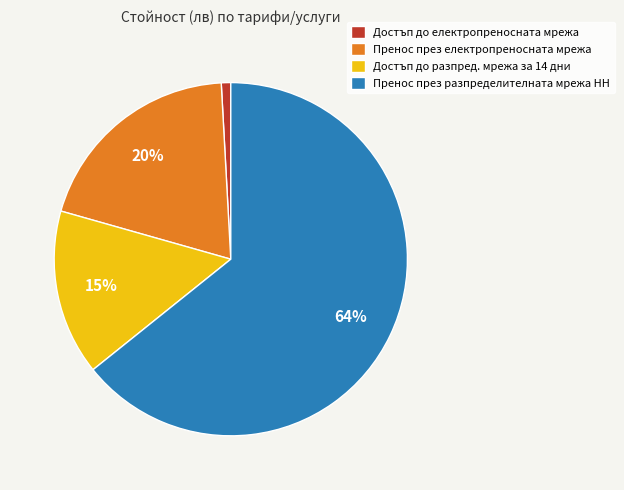

Which category has the smallest portion of the pie?

Достъп до електропреносната мрежа